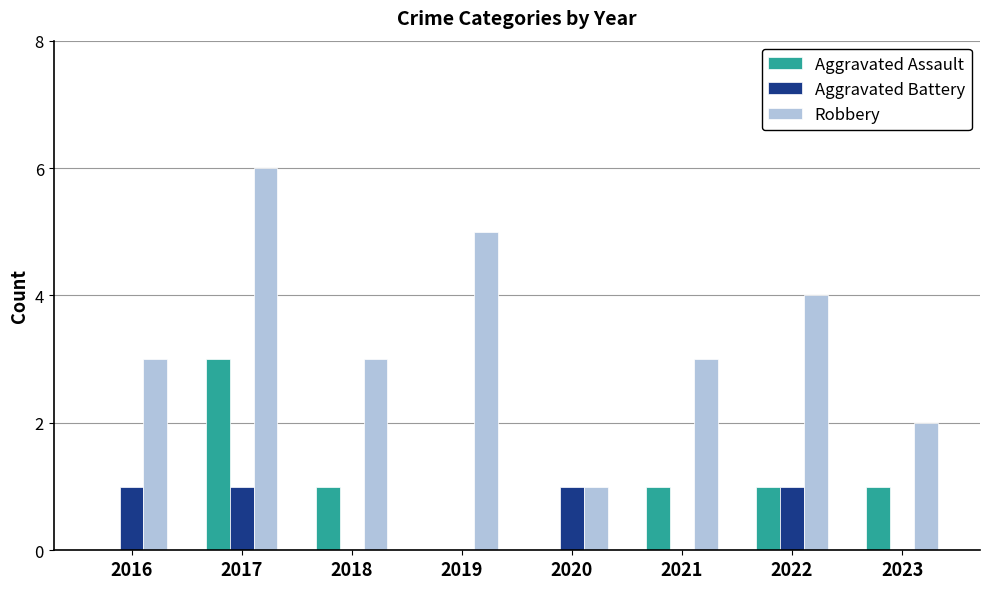

What is the maximum value shown in the chart?

6